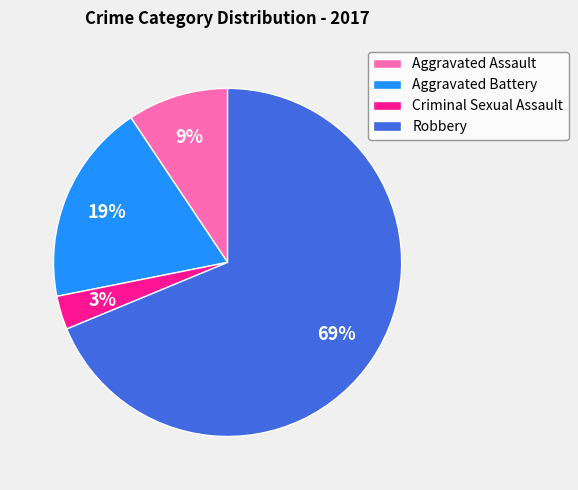

What percentage is the Criminal Sexual Assault slice, to the nearest percent?

3%